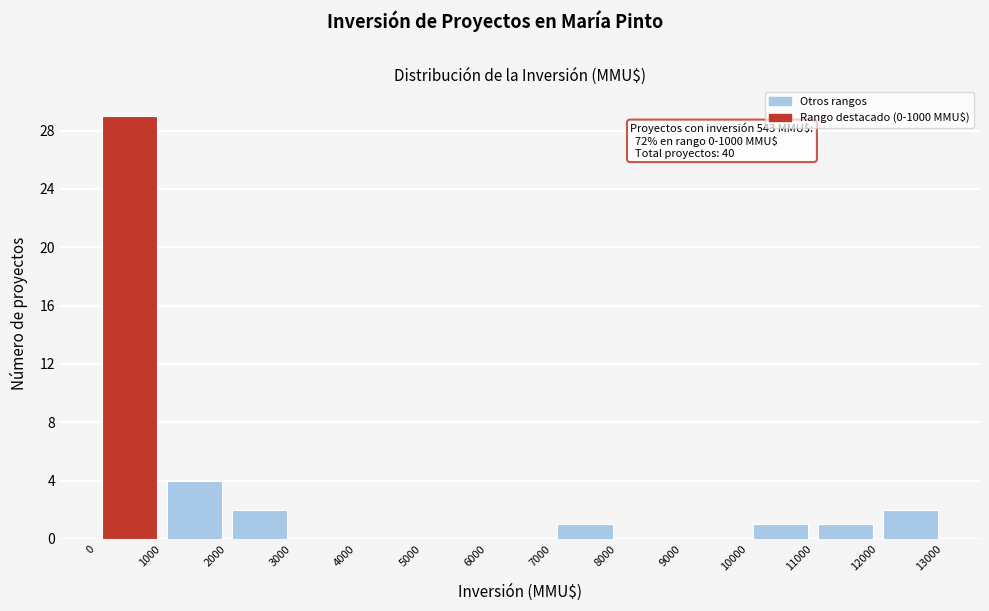

Over which range of the x-axis is the bar tallest?

0 to 1000